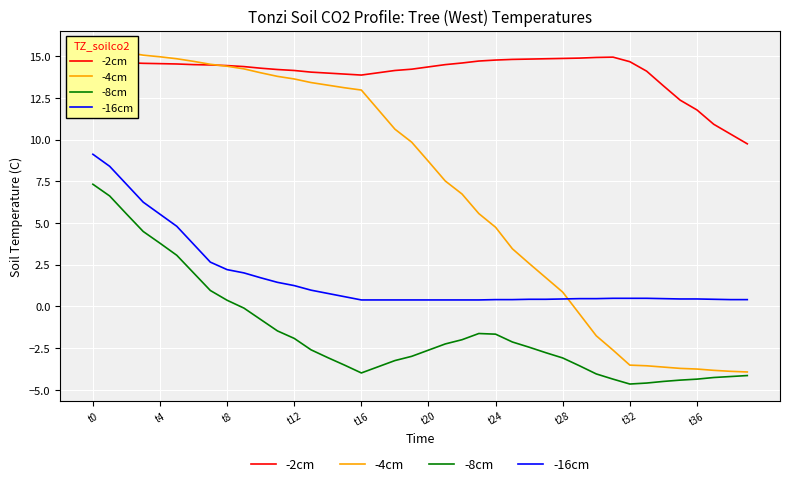

What is the smallest value displayed?

-4.6